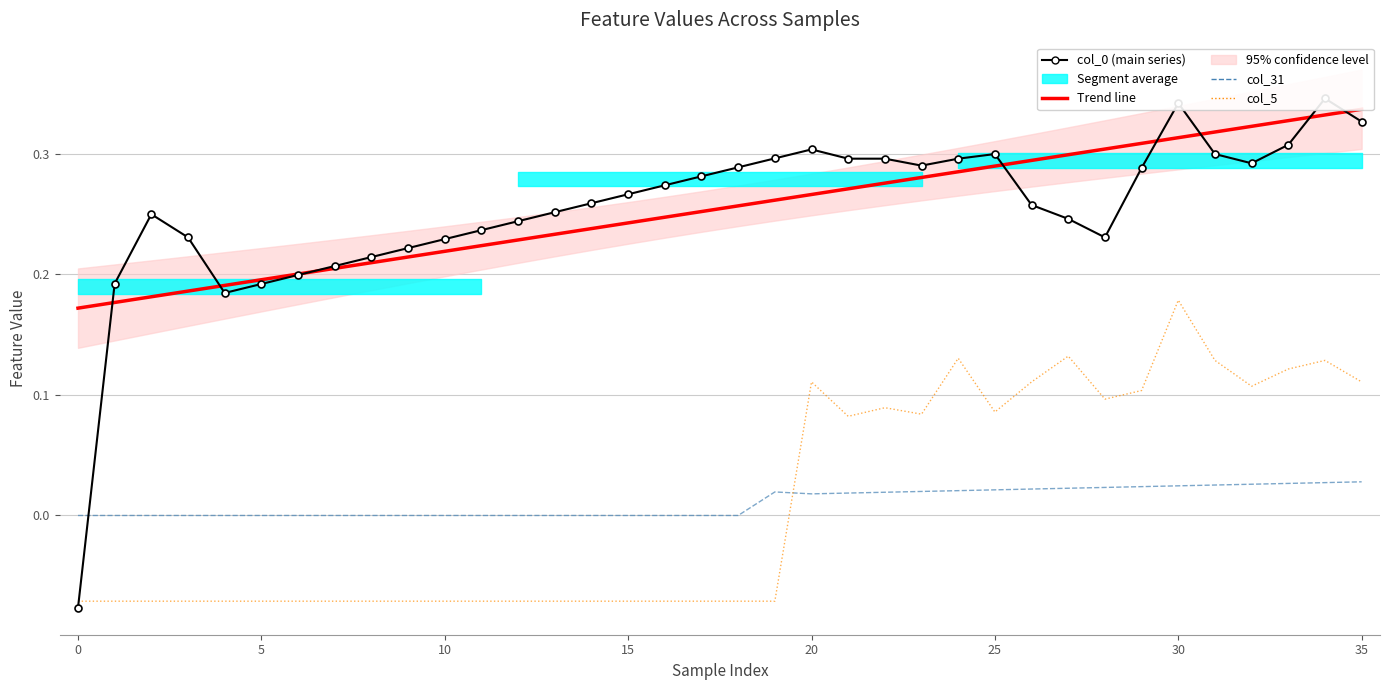

True or false: Trend line and col_31 cross at least once.

False